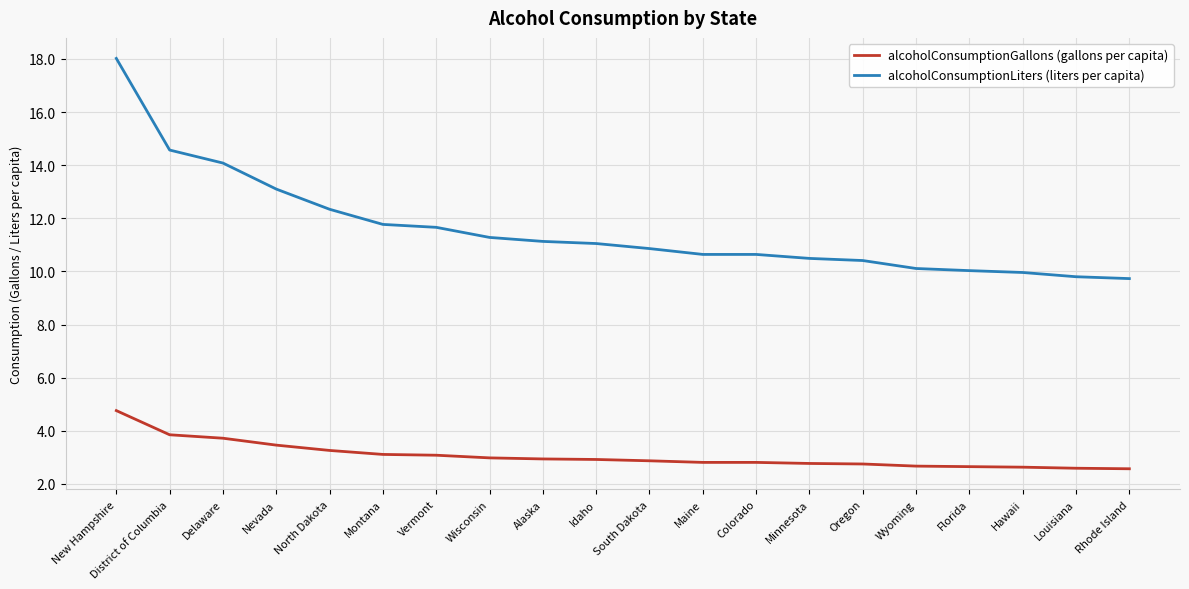

What position from the right is District of Columbia?

19